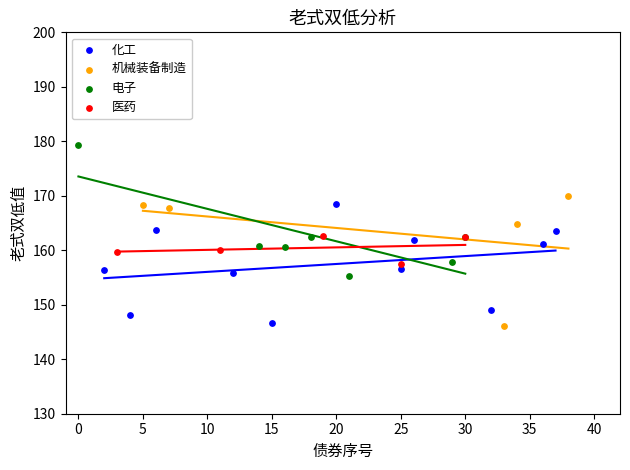

Which series contains the lowest Y value?

机械装备制造